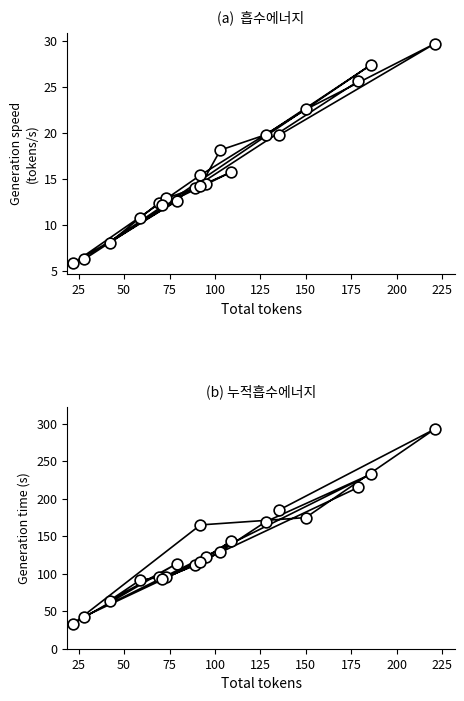

At how many categories does at least one series exceed 179?

4